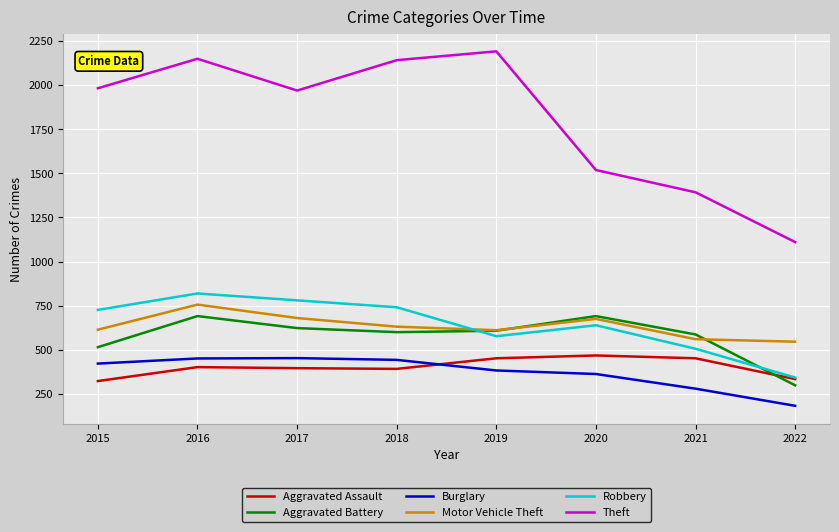

What is the greatest value displayed?

2190